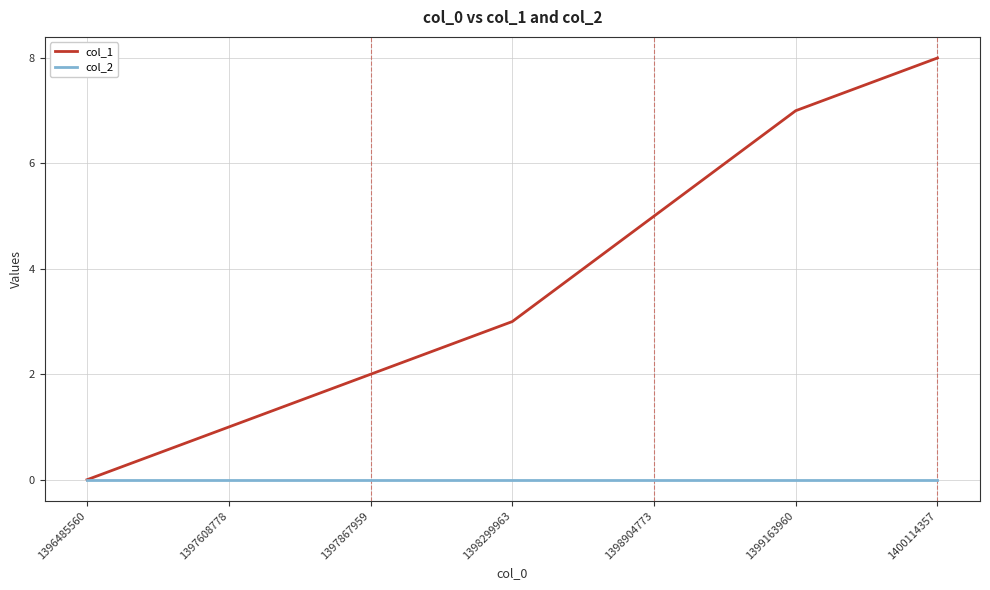

The value of col_1 at 1398904773 is 8. True or false?

False